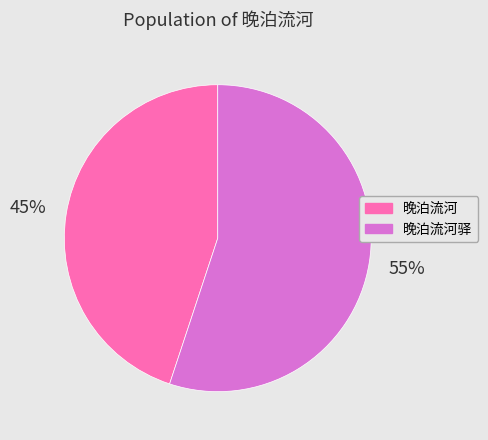

How many slices are in this pie chart?

2